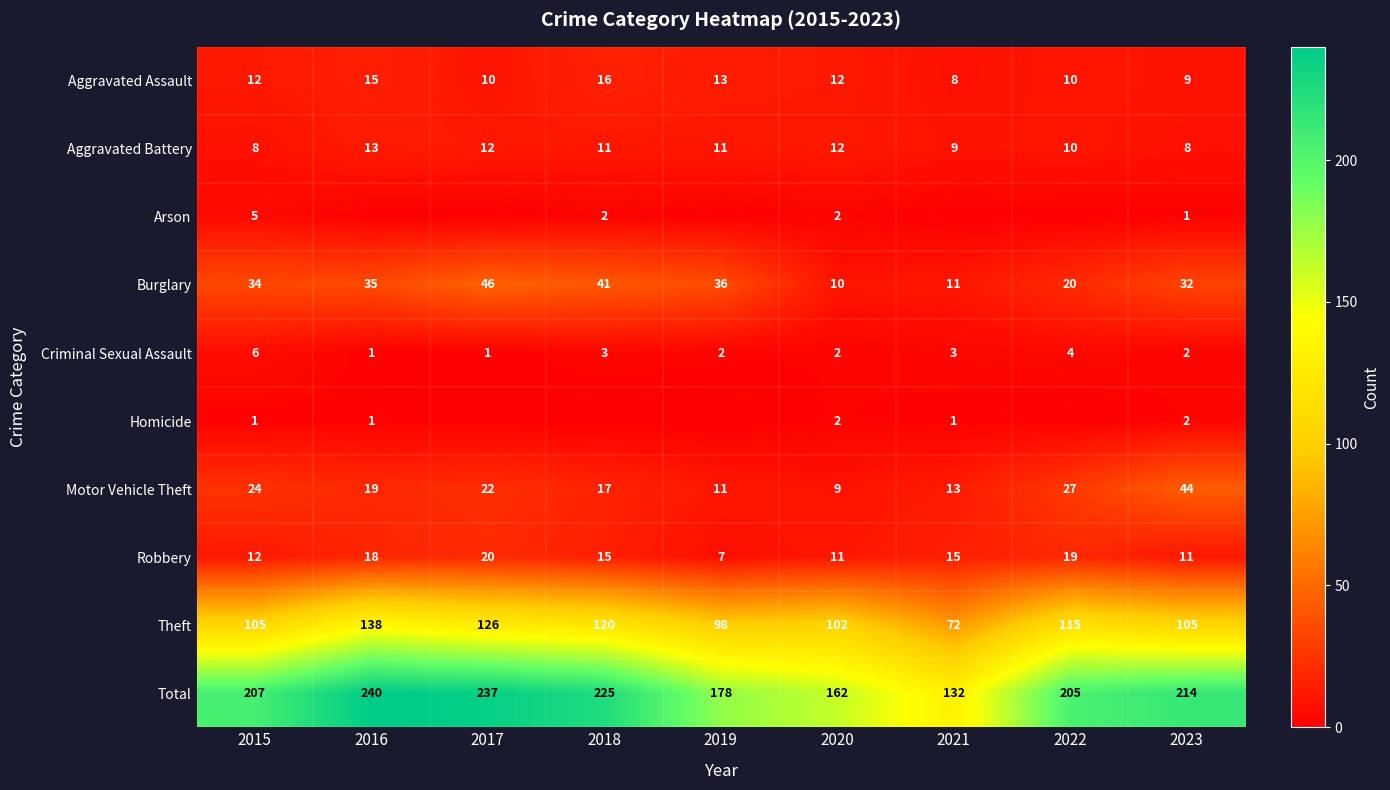

What is the highest value of the Robbery series?

20